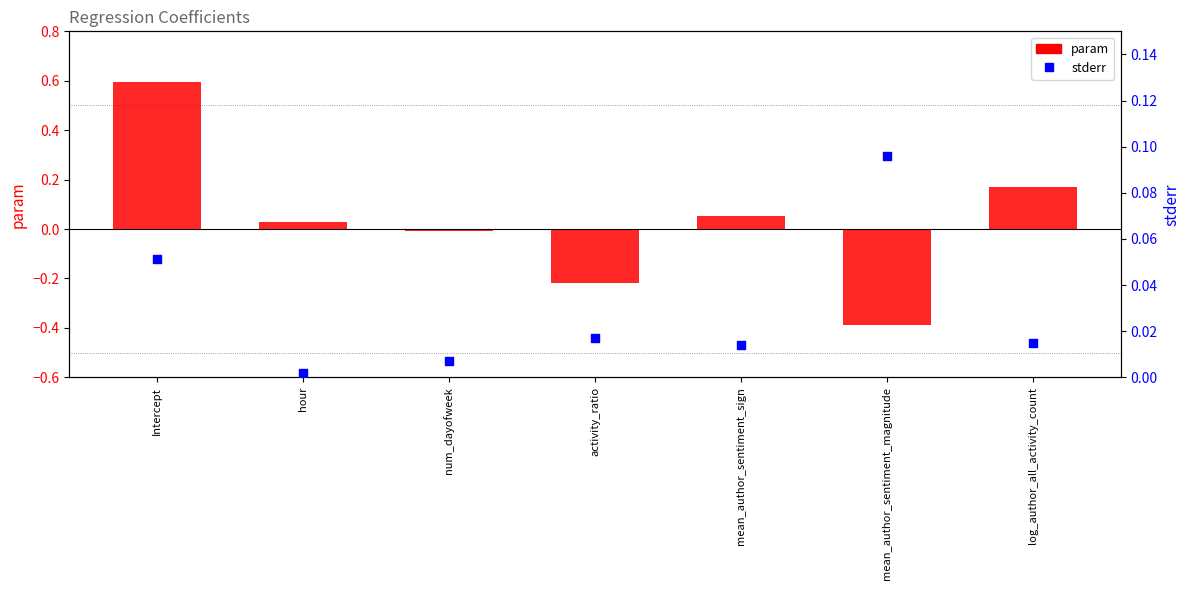

Which series has the largest total across all categories?

param